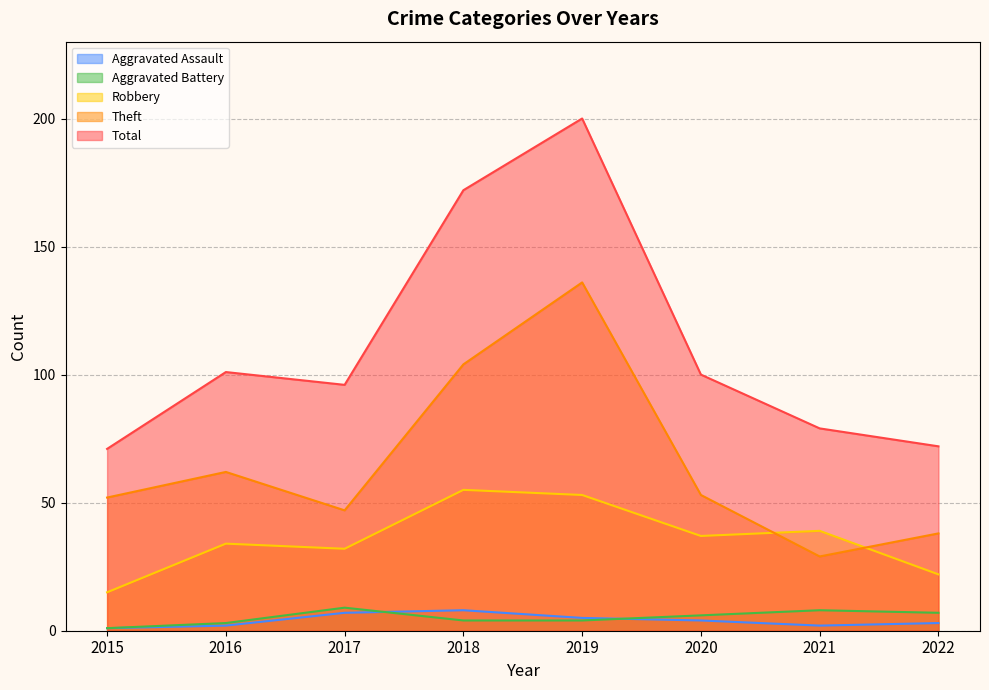

What is the spread (max minus min) of values at 2018?

168